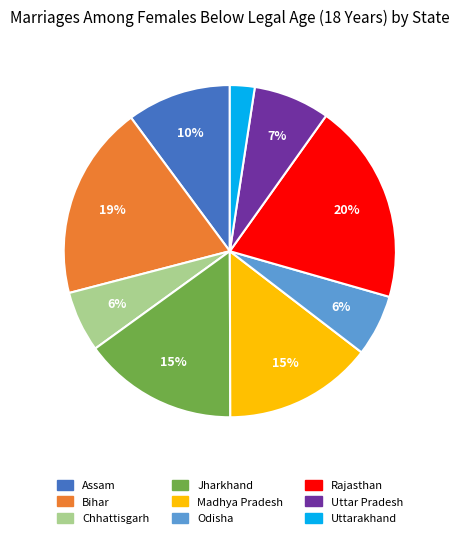

How many segments does this pie chart have?

9